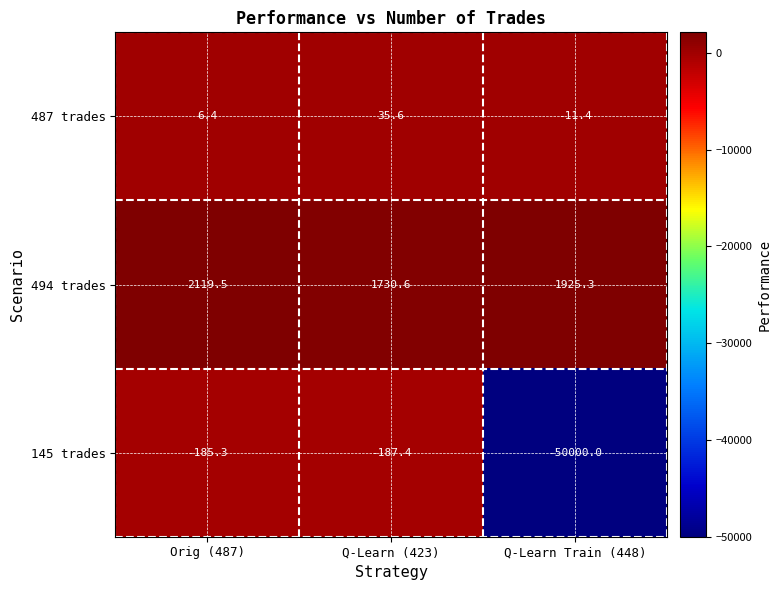

What is the difference between the highest and lowest values at Q-Learn (423)?

1918.0